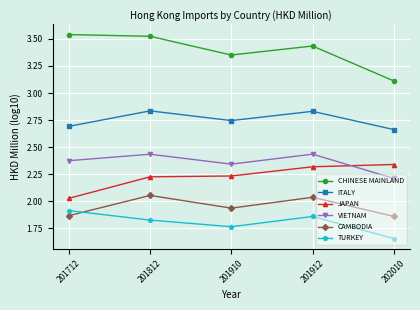

Which series has the largest total across all categories?

CHINESE MAINLAND